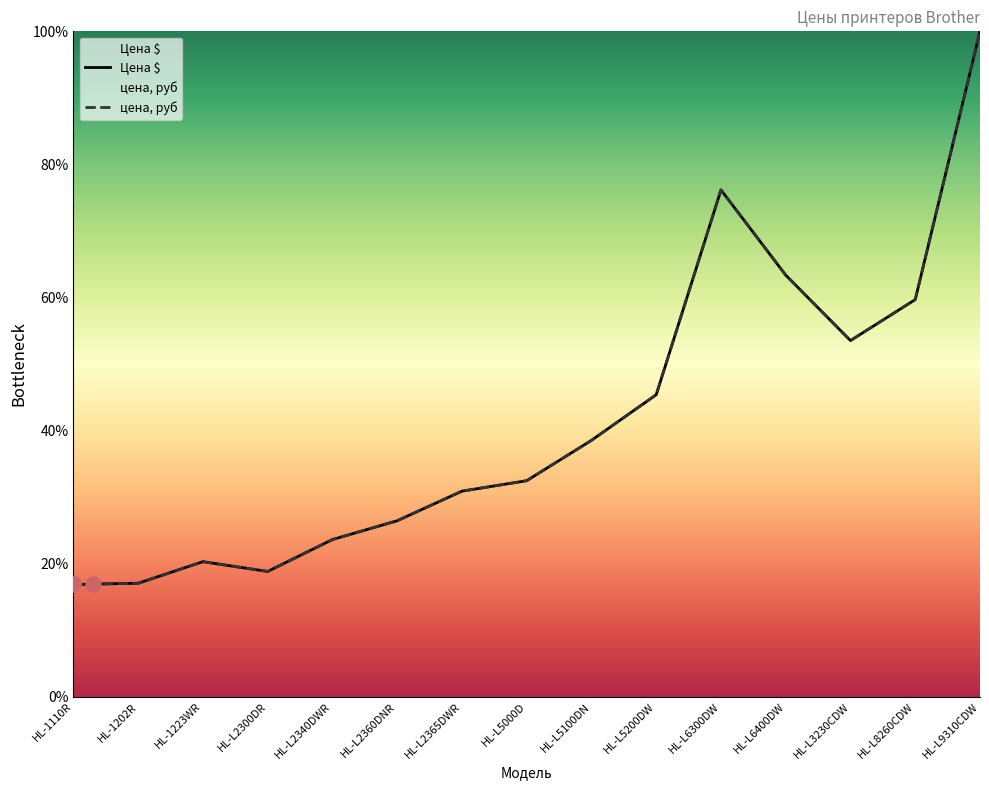

What are all the series names shown in the legend?

Цена $, цена, руб